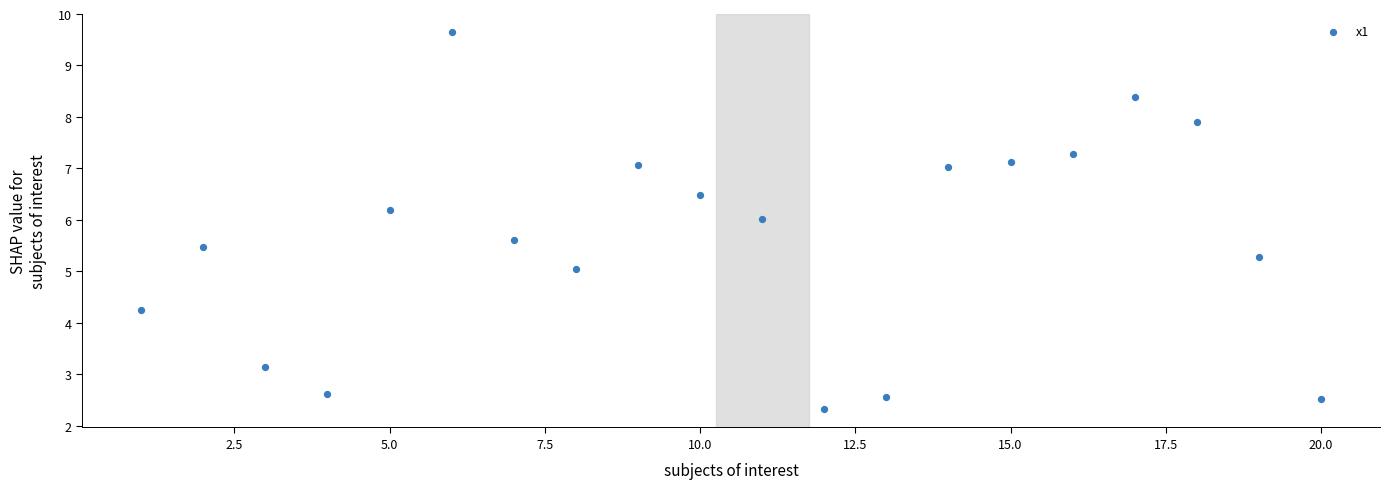

What is the range of X values (max minus min)?

19.0